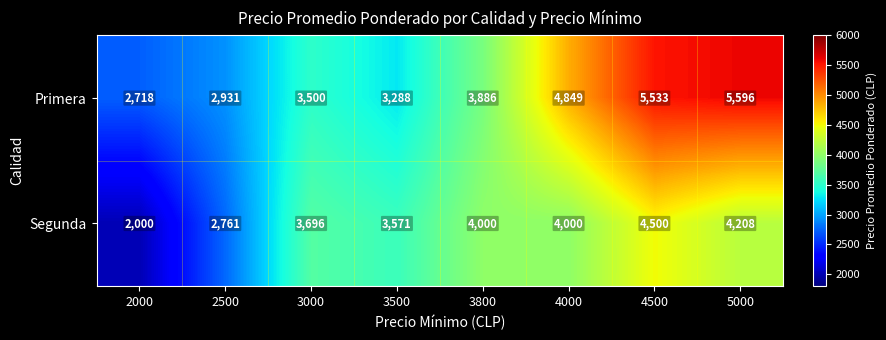

Reading left to right, transcribe all the data shown in this chart.

Primera: 2718	2931	3500	3288	3886	4849	5533	5596
Segunda: 2000	2761	3696	3571	4000	4000	4500	4208